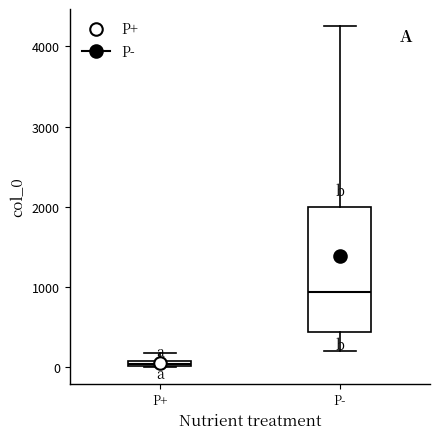

Where is the upper edge of the box for P- on the y-axis? The values are not printed on the chart, so give them approximately, as read against the axis.

2000